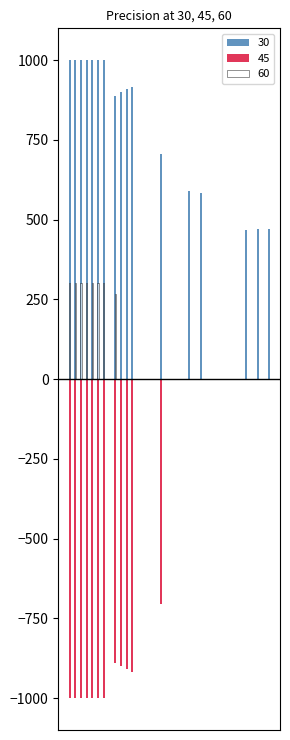

What is the maximum value shown in the chart?

1000.0